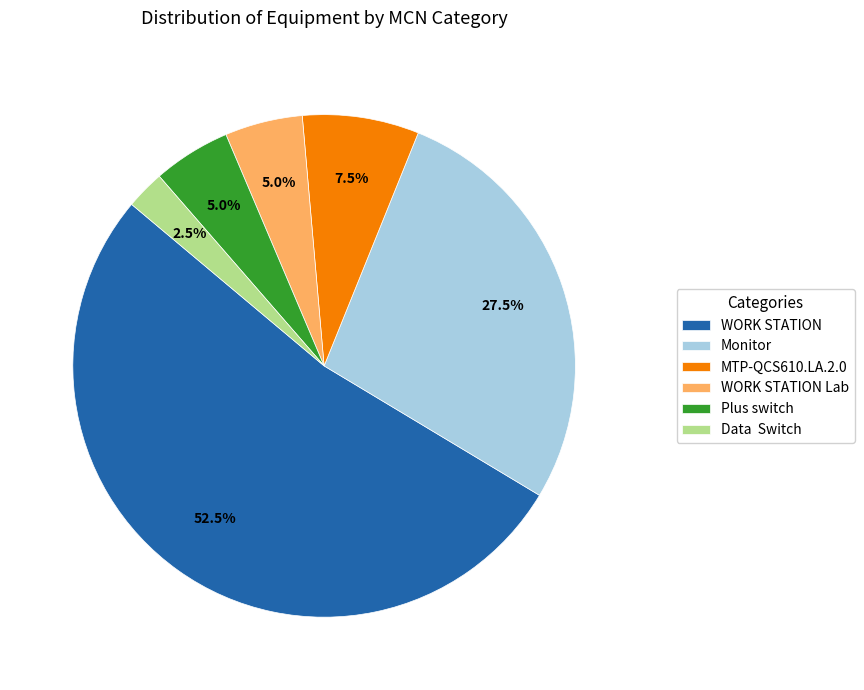

Approximately how many times larger is the value at Plus switch compared to WORK STATION Lab?

1.0